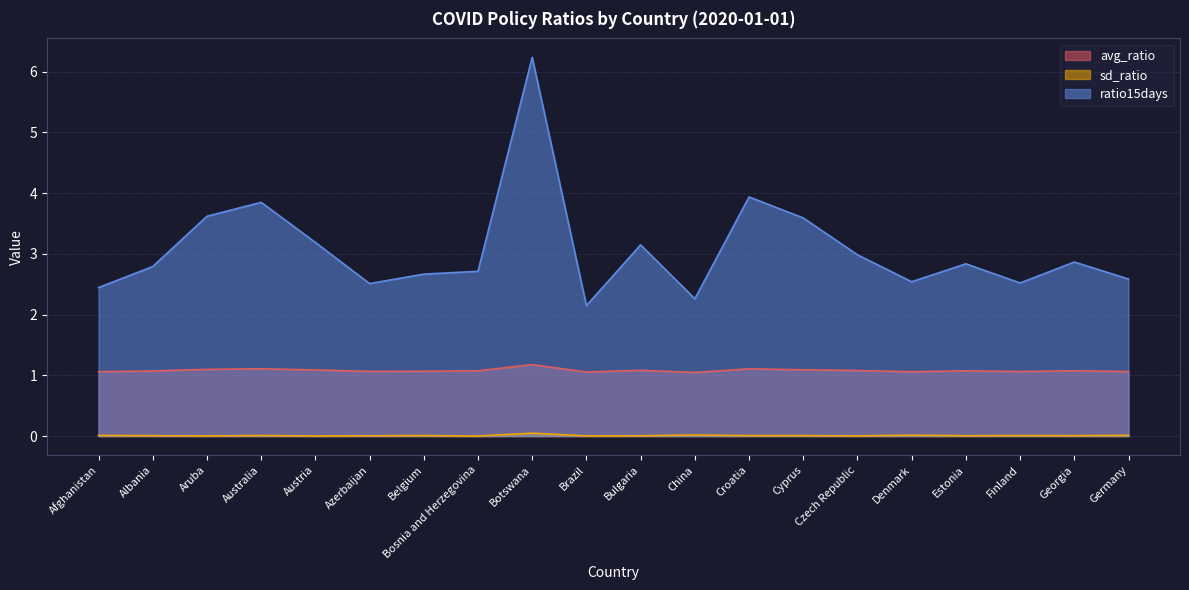

Where is the first local maximum for ratio15days?

Australia